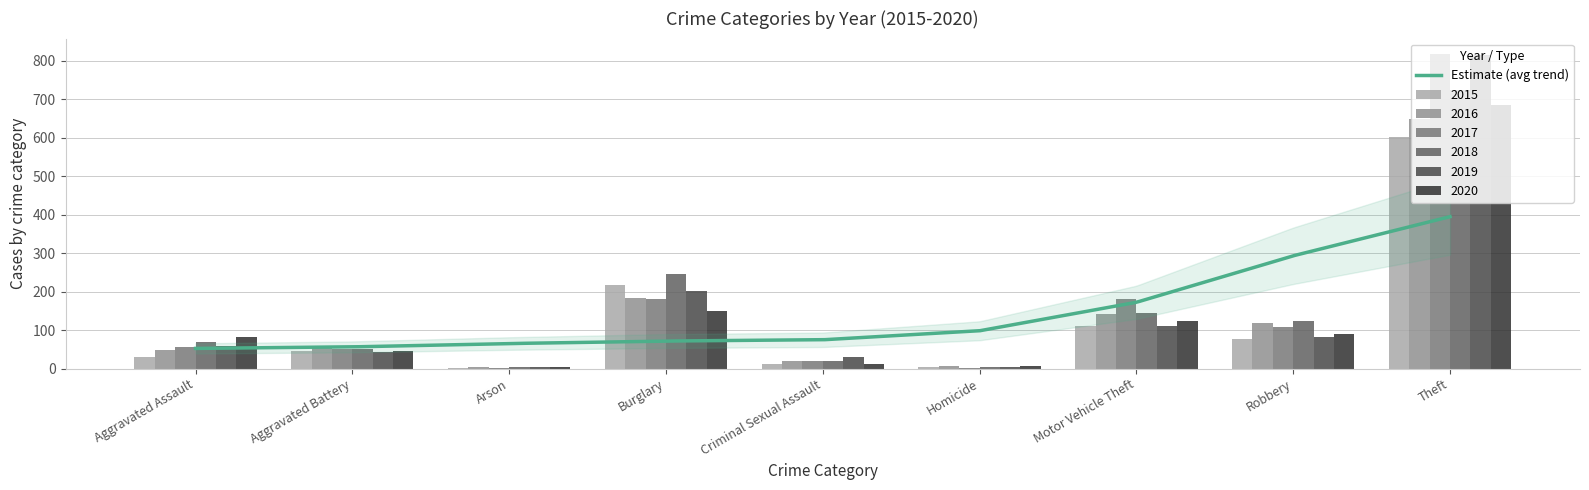

Reading right to left, what are all the values shown in this chart?

2015: 601	76	112	4	13	217	2	47	29
2016: 650	118	143	8	20	184	3	58	49
2017: 817	109	181	2	19	180	1	51	56
2018: 724	123	145	5	19	245	4	50	69
2019: 814	82	112	3	29	203	4	44	60
2020: 685	89	125	6	11	150	4	45	82